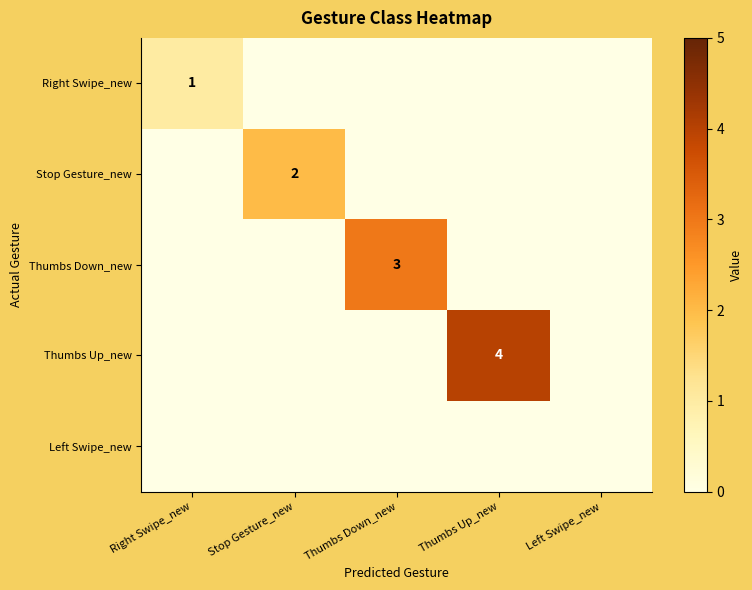

The value of Thumbs Up_new at Thumbs Up_new is 4. True or false?

True